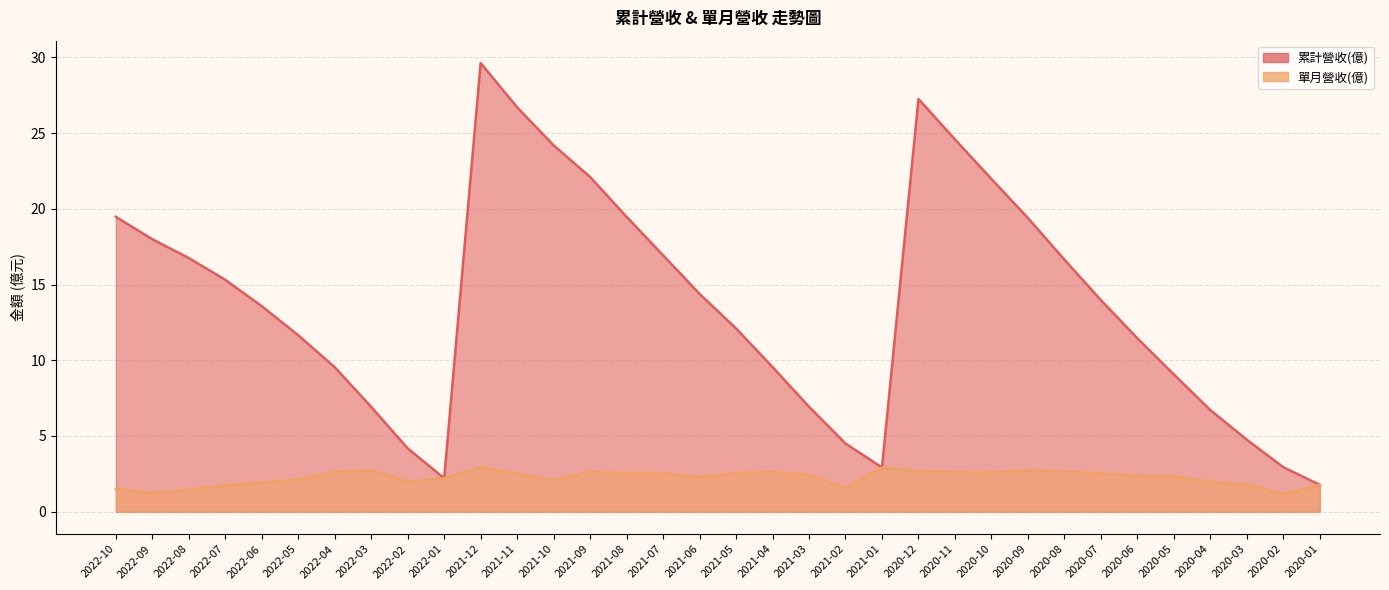

At how many categories does at least one series exceed 26?

3